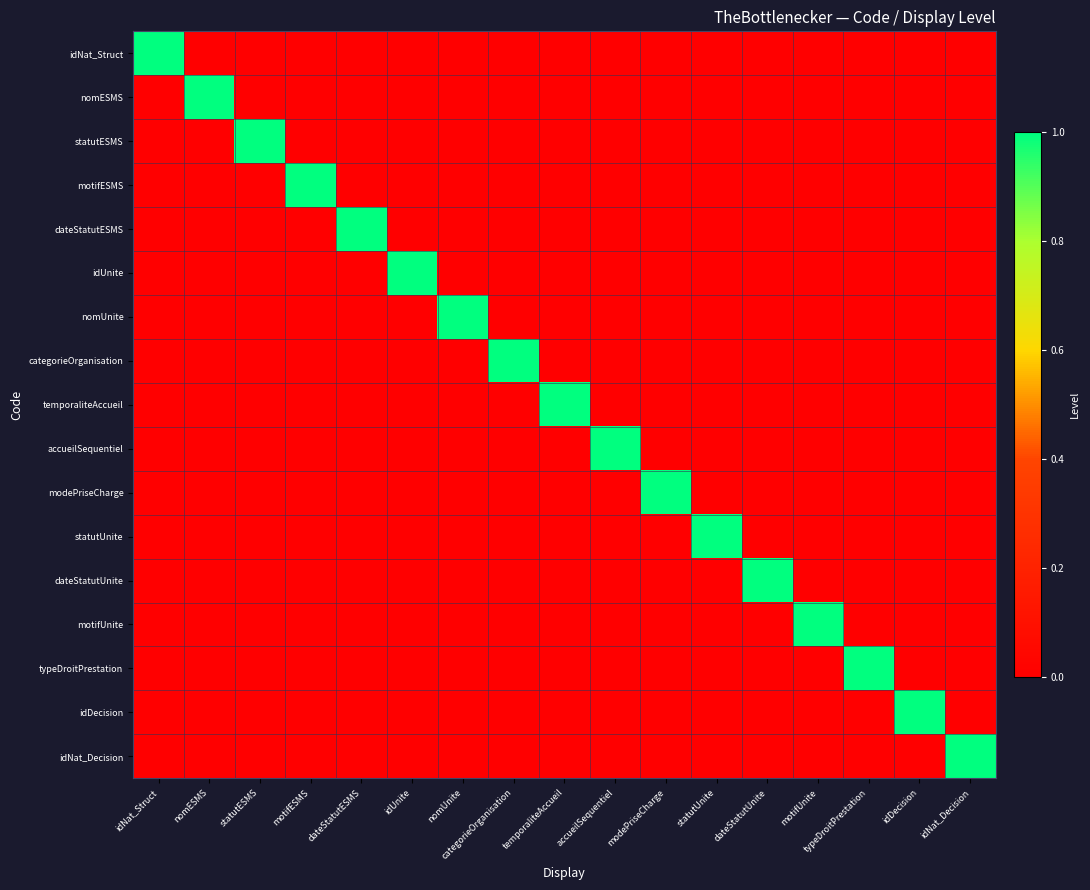

Count the number of categories in the chart.

17